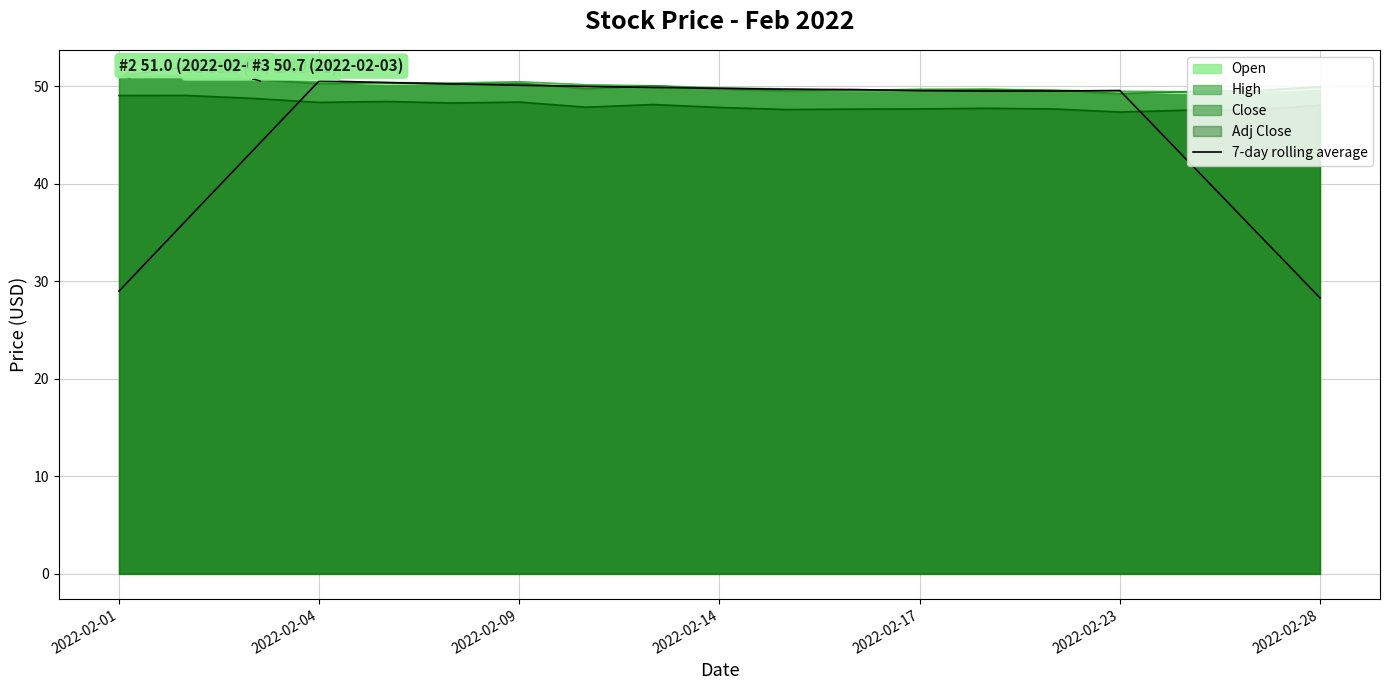

How many lines are shown in the chart?

5